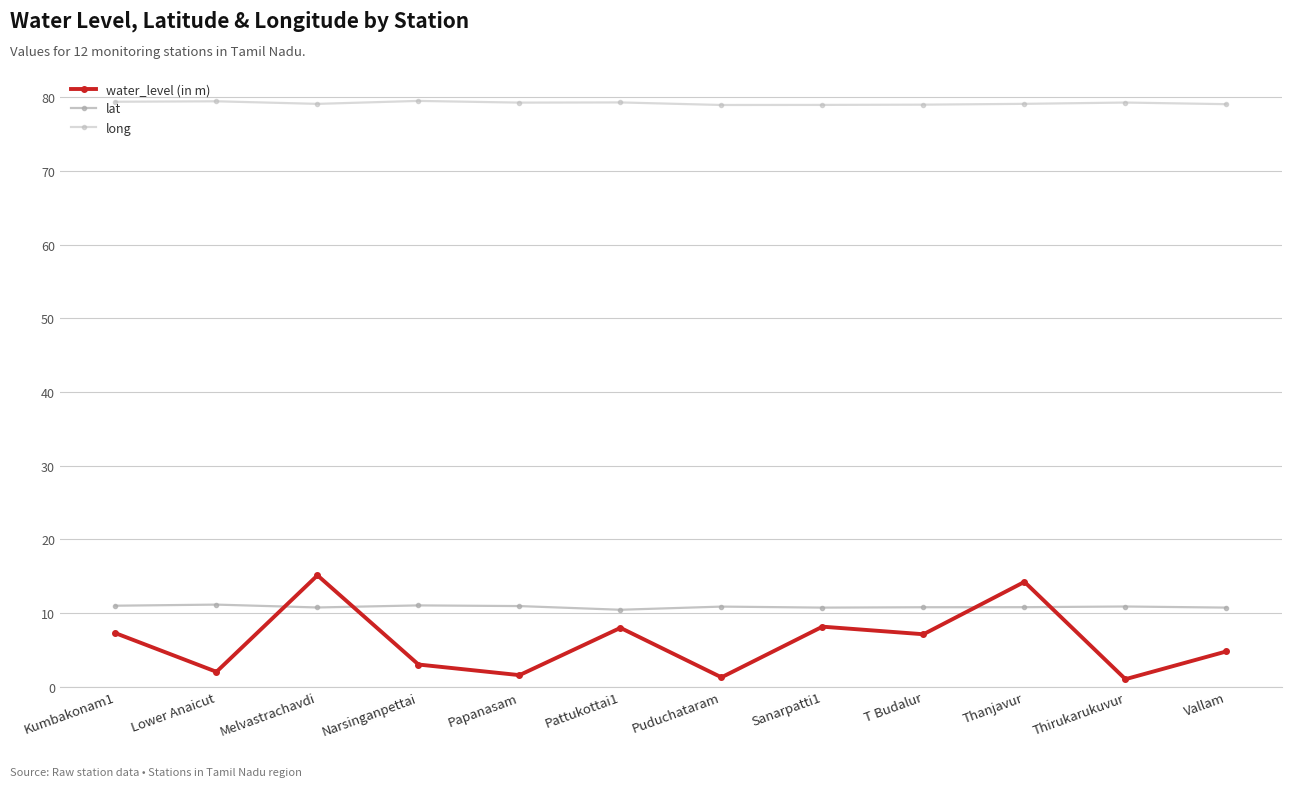

What is the value of the long point at the 9th from the left?

79.0